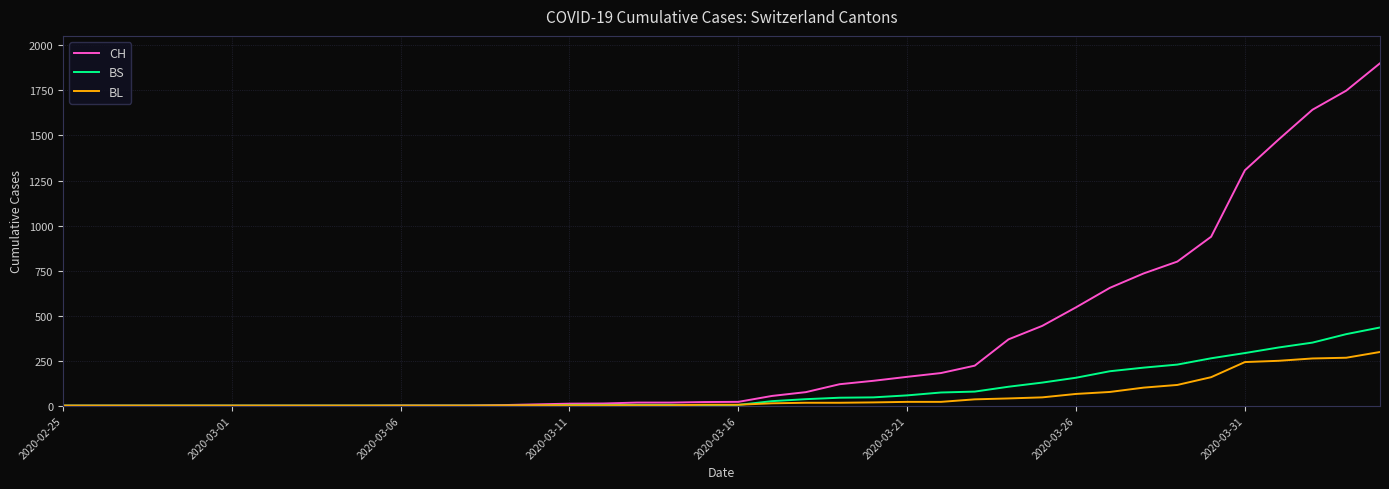

What is the difference between the maximum and minimum values in the BS series?

434